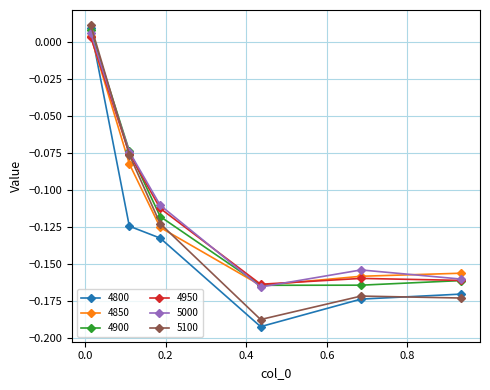

Which series ends up on top after the final intersection of 5100 and 4850?

4850